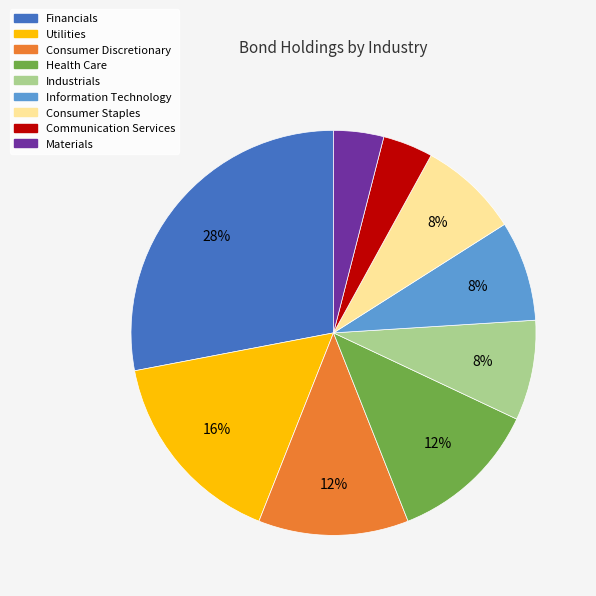

Does any single category account for the majority?

No